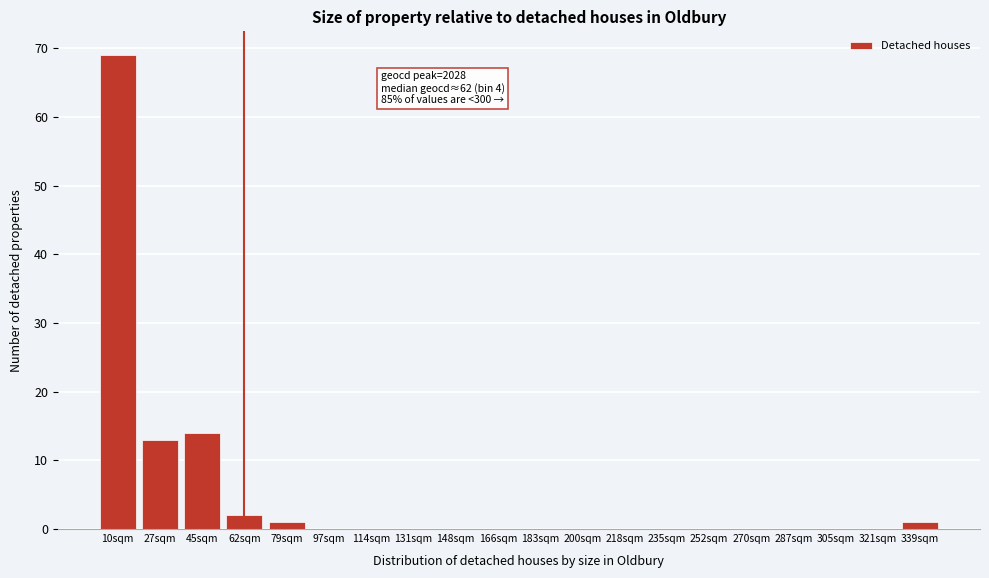

Reading left to right, what are all the values shown in this chart?

10sqm=69	27sqm=13	45sqm=14	62sqm=2	79sqm=1	97sqm=0	114sqm=0	131sqm=0	148sqm=0	166sqm=0	183sqm=0	200sqm=0	218sqm=0	235sqm=0	252sqm=0	270sqm=0	287sqm=0	305sqm=0	321sqm=0	339sqm=1